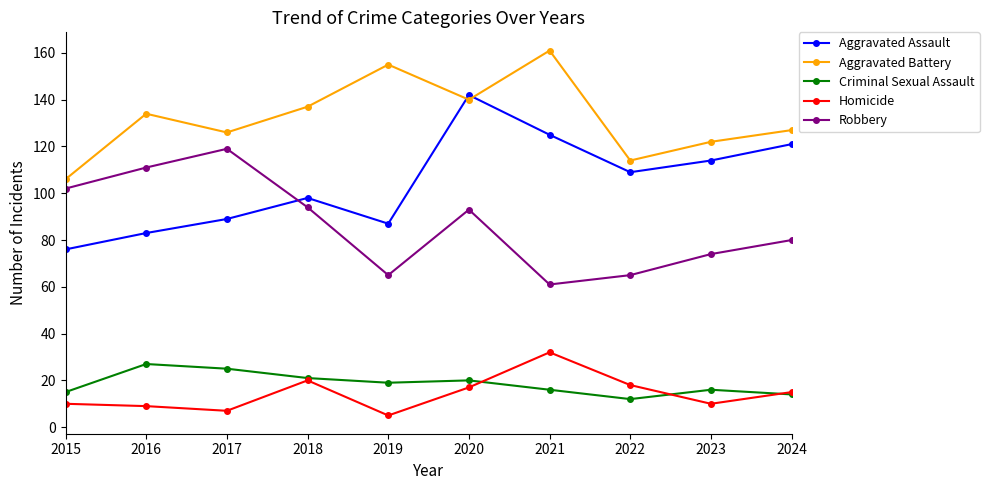

How many categories are shown in the chart?

10